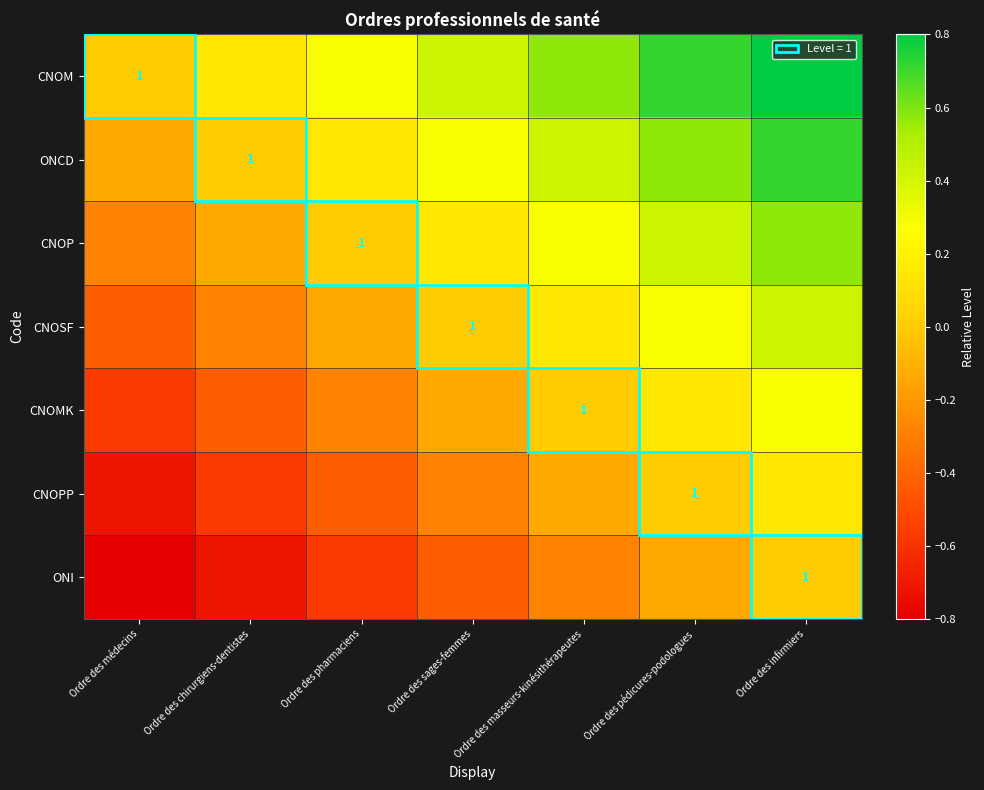

What is the difference between the highest and lowest values at Ordre des médecins?

0.9